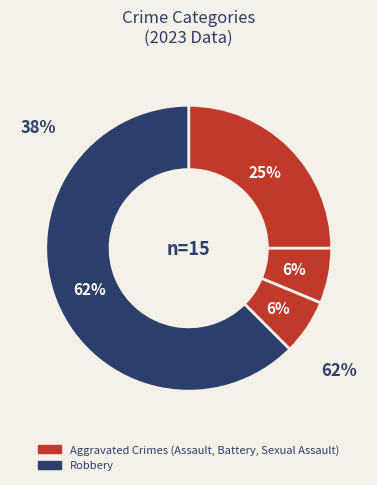

How many segments does this pie chart have?

4